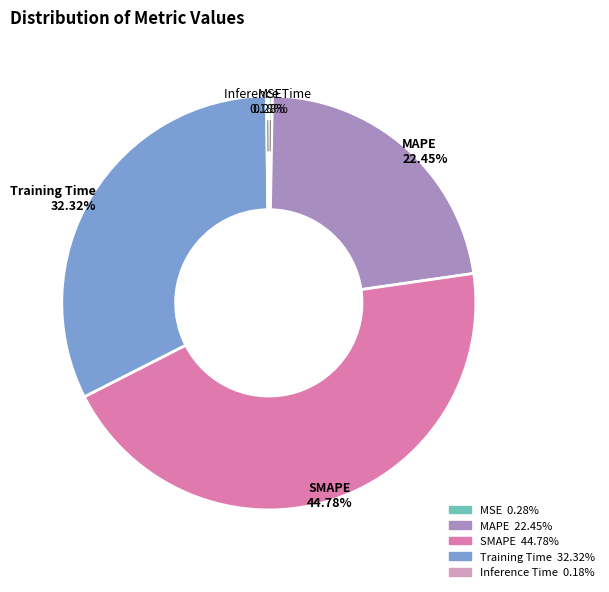

Which category has the biggest portion of the pie?

SMAPE